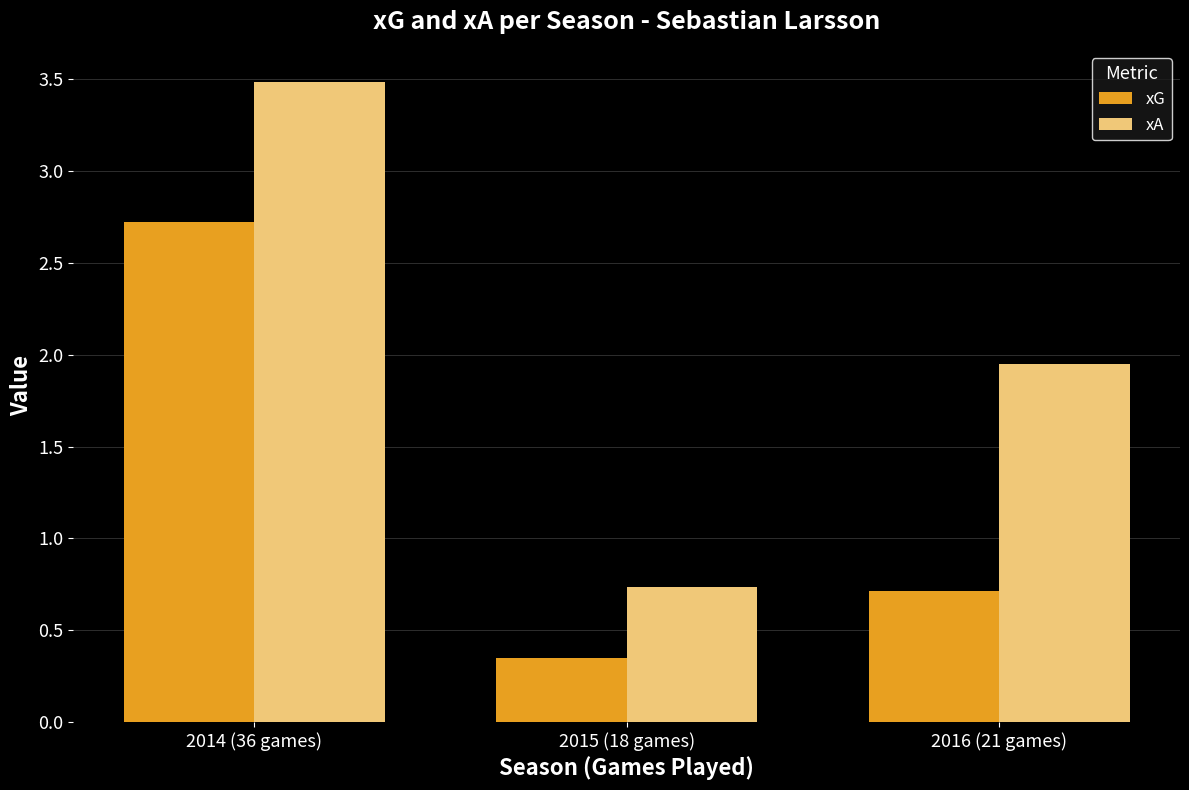

Where is xG nearest to the value 1?

2016 (21 games)